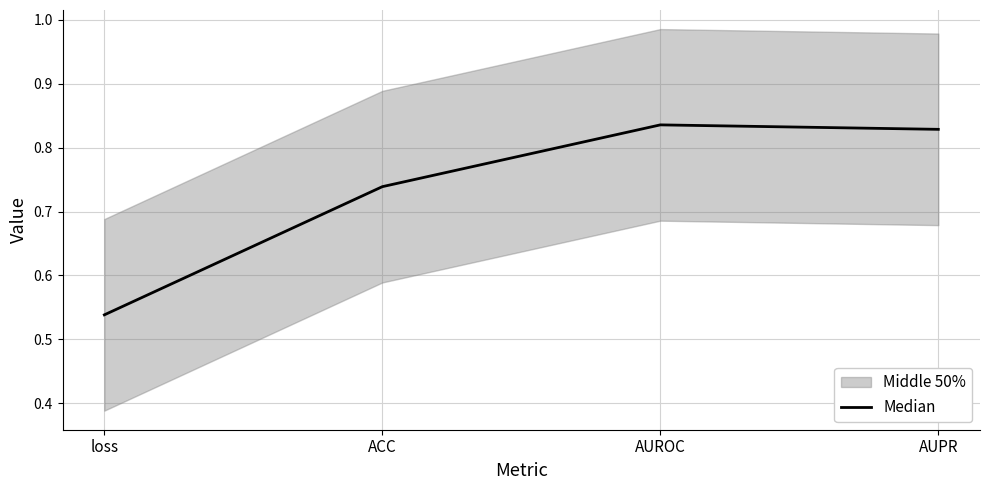

Rank the categories by value from lowest to highest.

loss, ACC, AUPR, AUROC